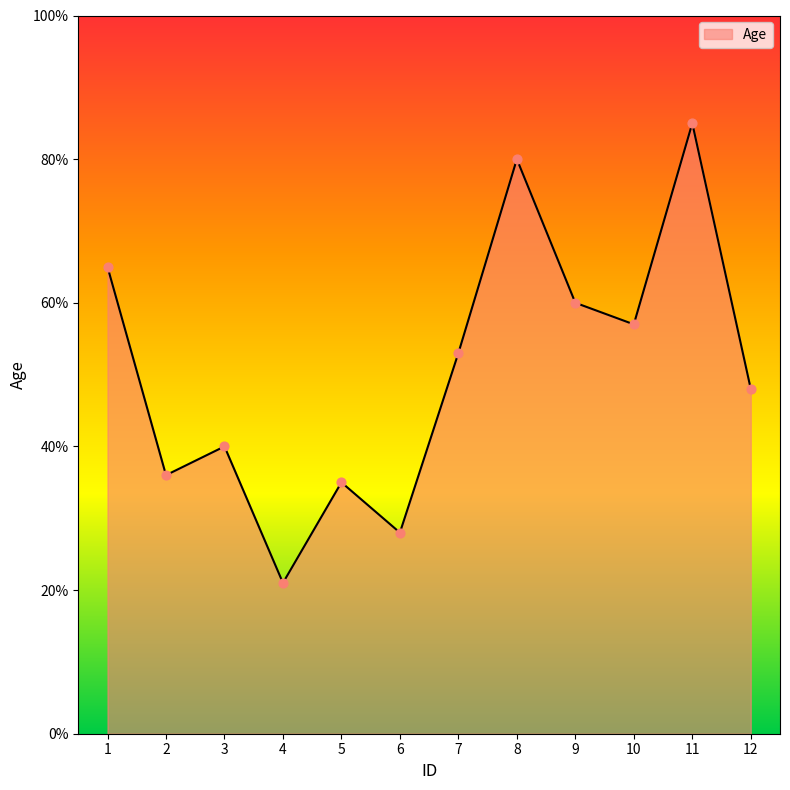

Which has a higher value, 5 or 1?

1